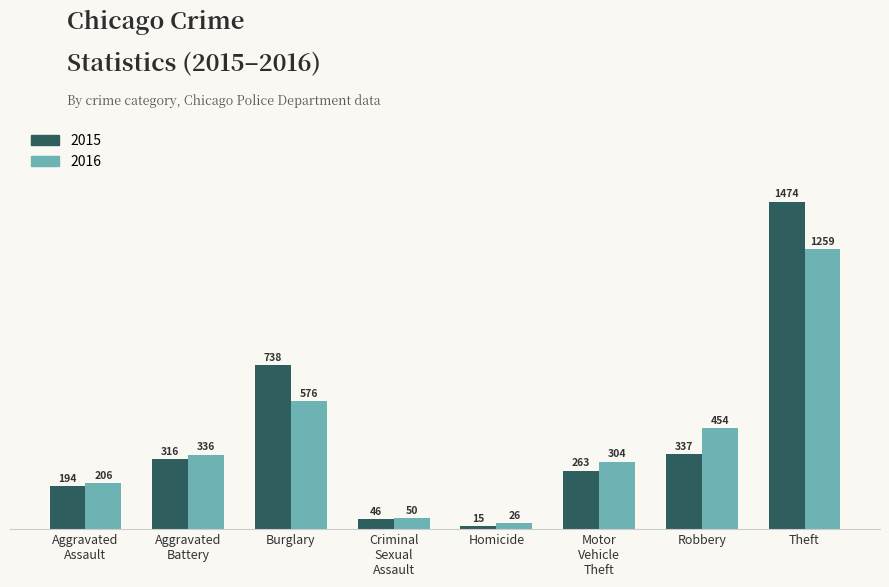

The value of 2016 at Robbery is 289. True or false?

False